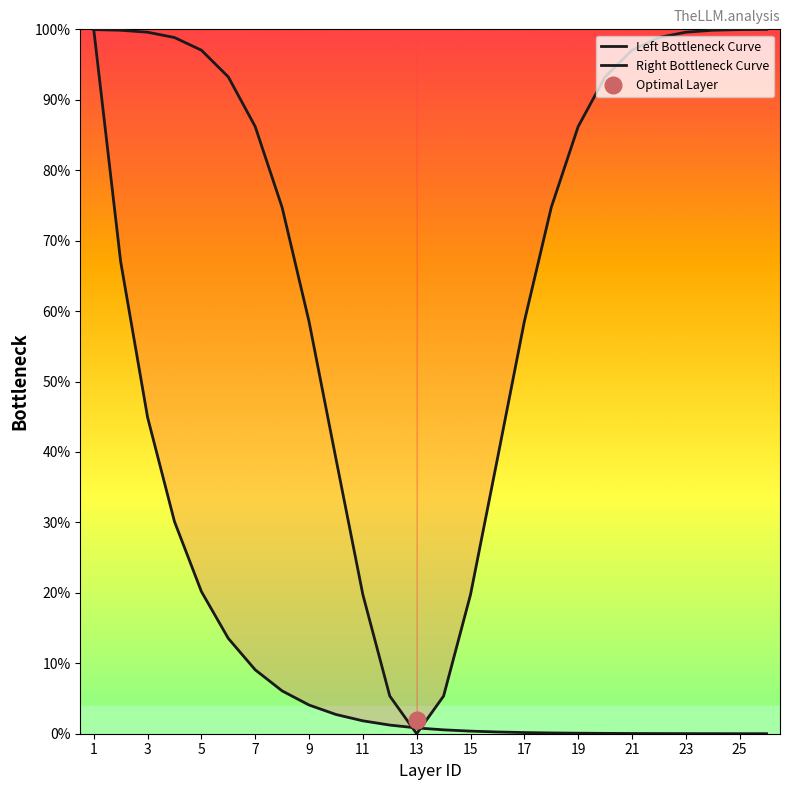

How many lines are shown in the chart?

2